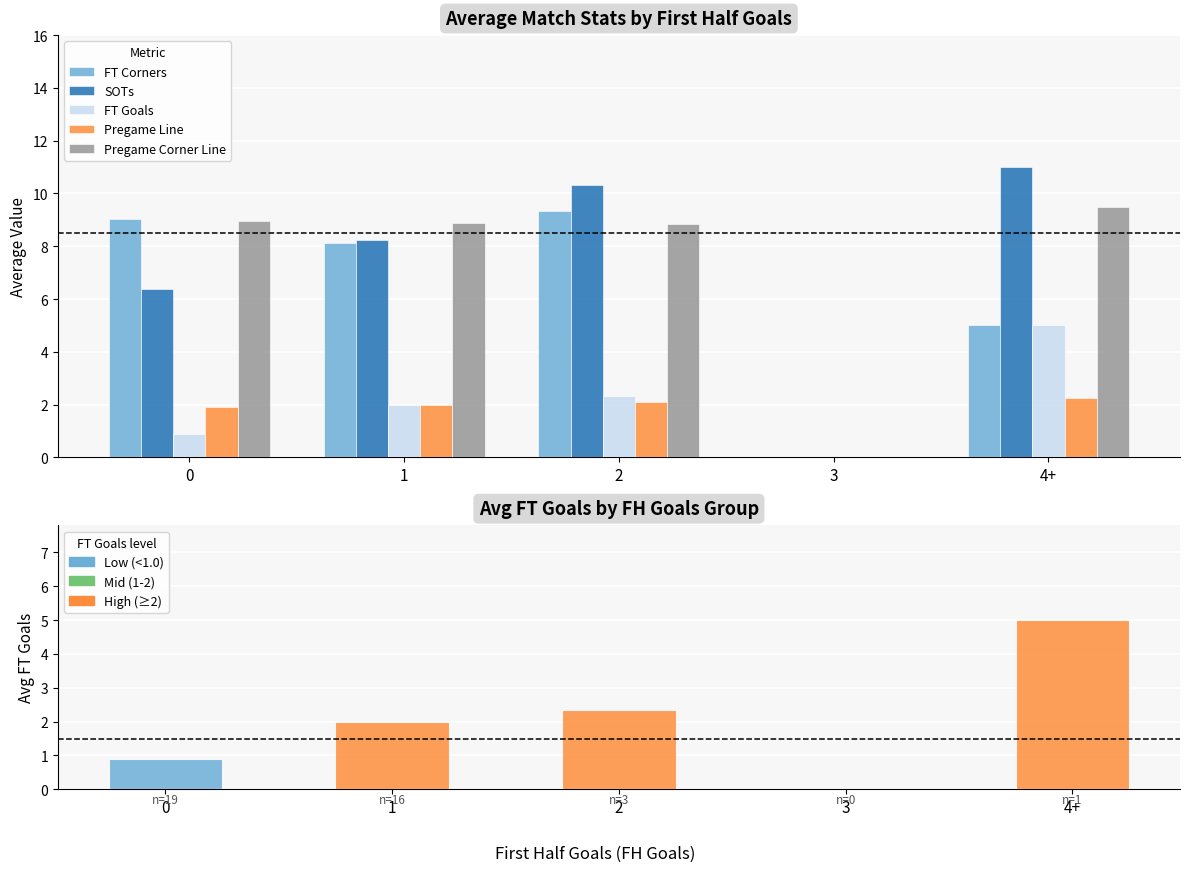

What is the difference between the maximum and minimum values in the Pregame Line series?

2.2